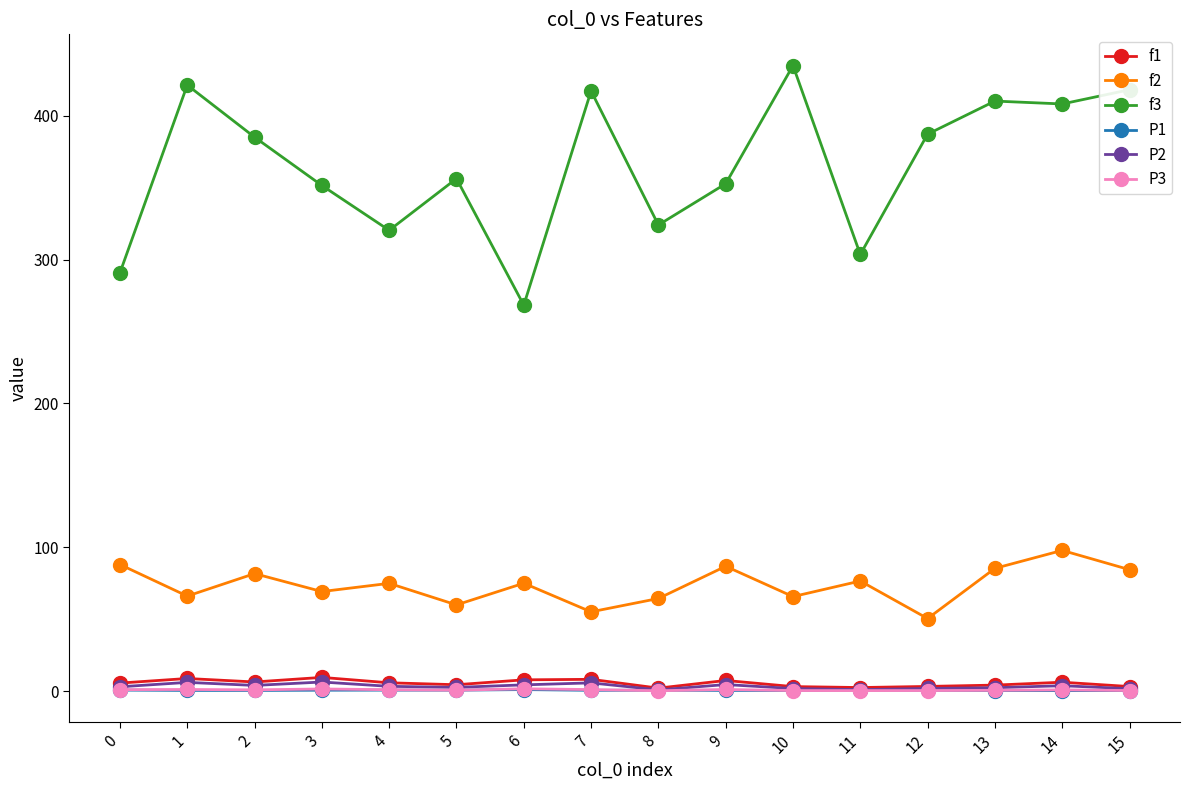

What is the difference between the second highest and minimum values in the P1 series?

0.4